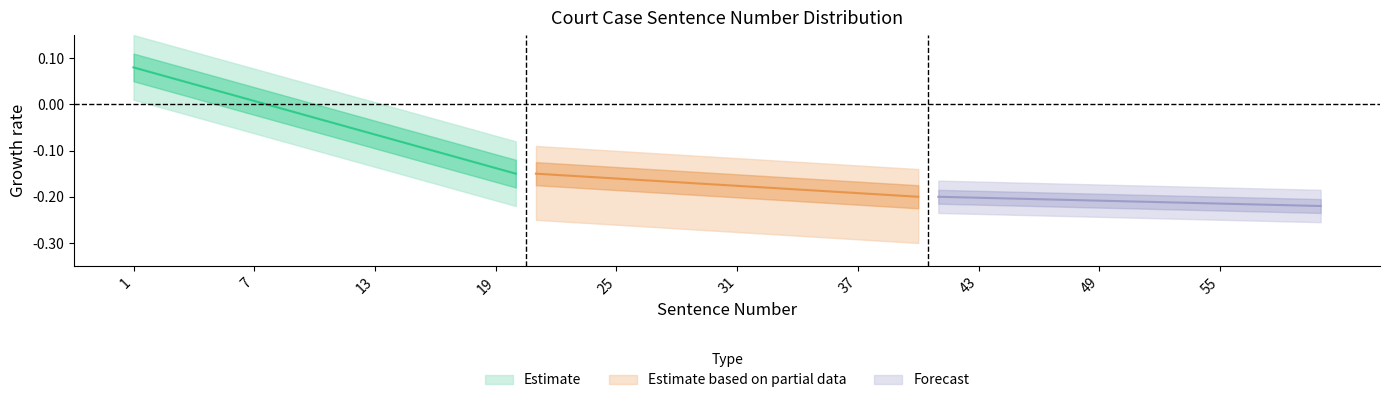

Which series has the largest total across all categories?

Estimate